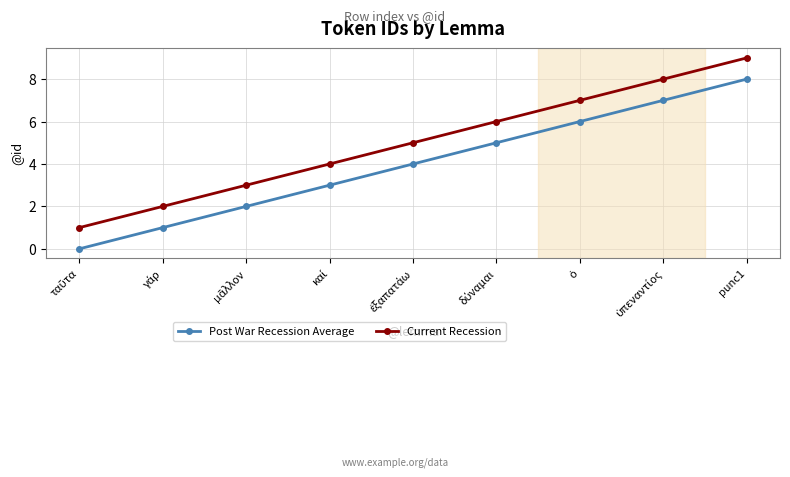

Is this an area chart (filled region under the line)?

No